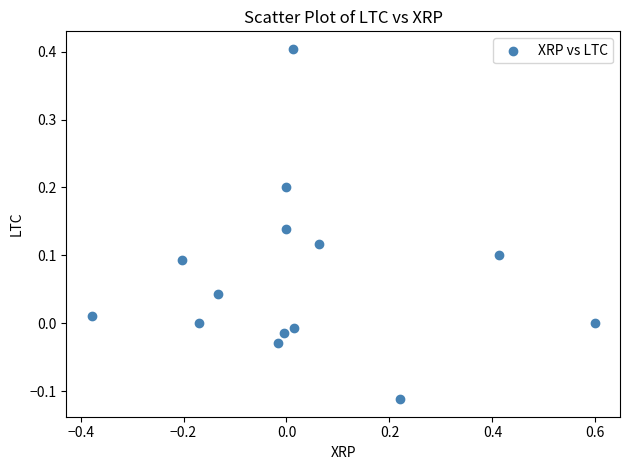

What is the range of X values (max minus min)?

1.0